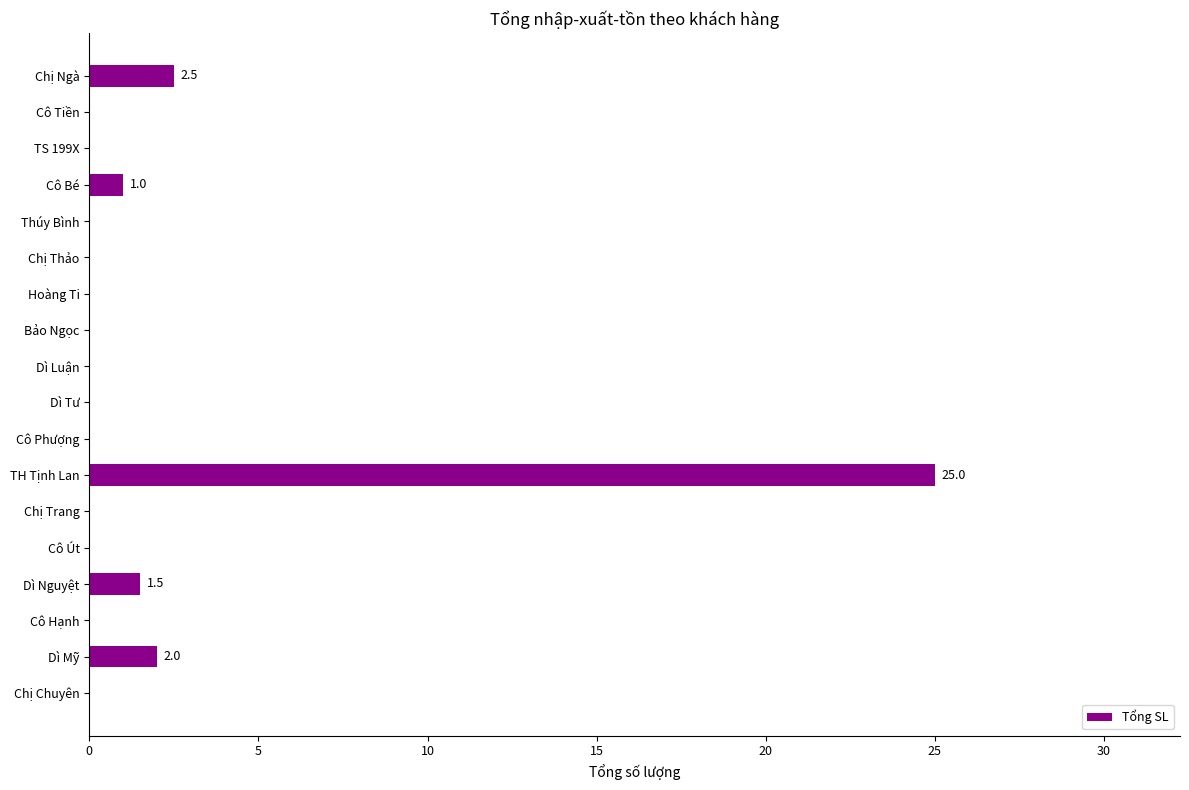

How many distinct data groups are displayed?

1